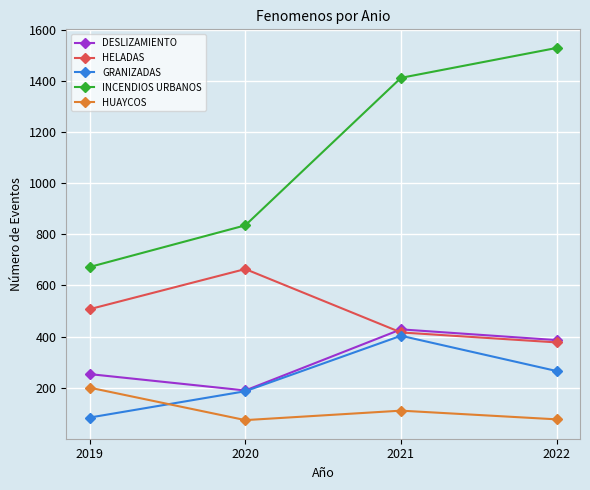

What is the smallest value displayed?

73